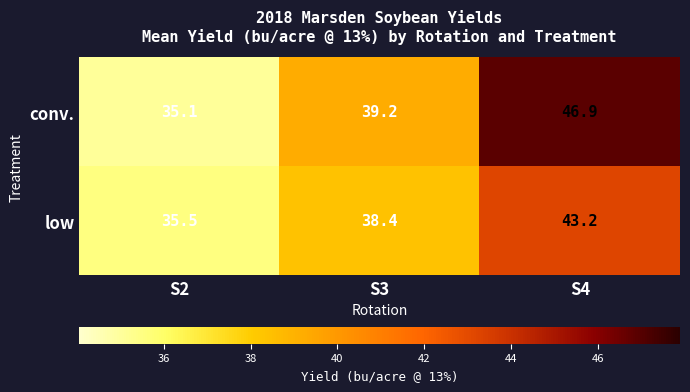

Reading left to right, transcribe all the data shown in this chart.

conv.: 35.1	39.2	46.9
low: 35.5	38.4	43.2